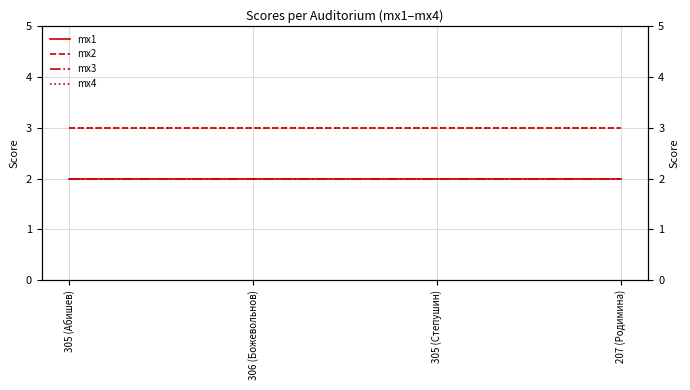

Between 305 (Абишев) and 207 (Родимина), which series saw the biggest shift?

mx1